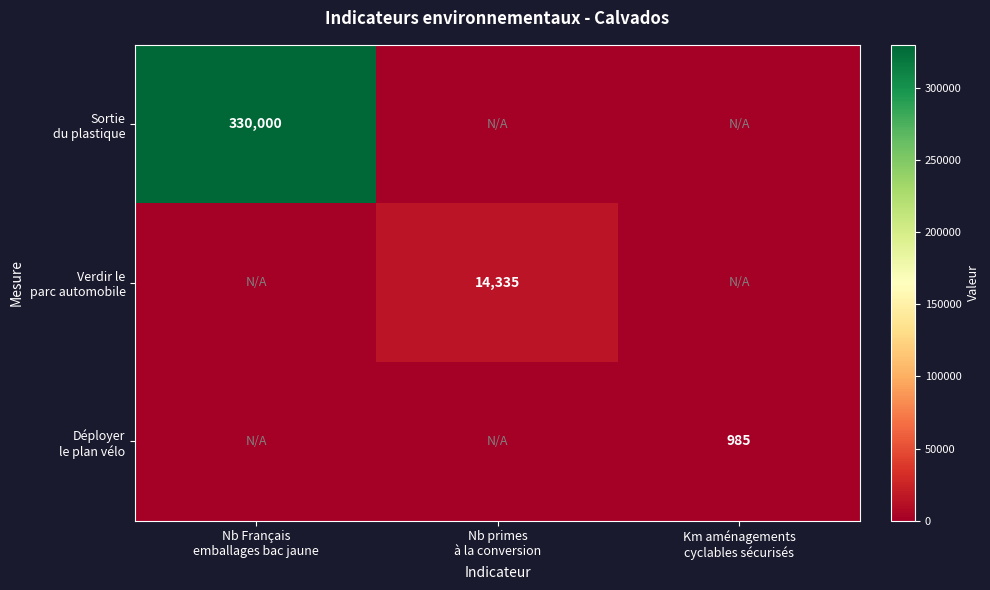

Rank the categories by Verdir le parc automobile value from highest to lowest.

Nb primes à la conversion, Nb Français emballages bac jaune, Km aménagements cyclables sécurisés